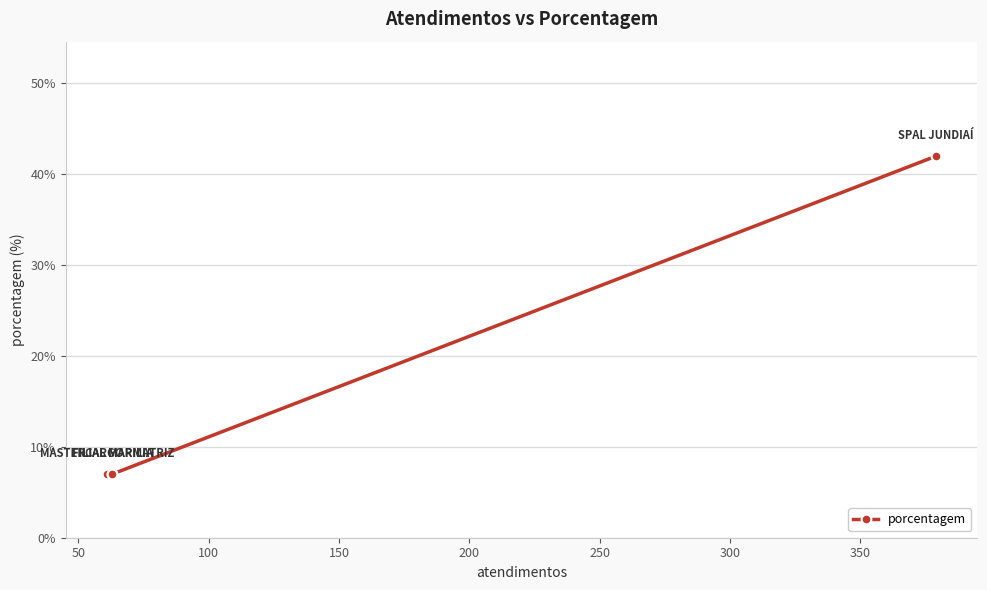

What is the sum of all values?

63